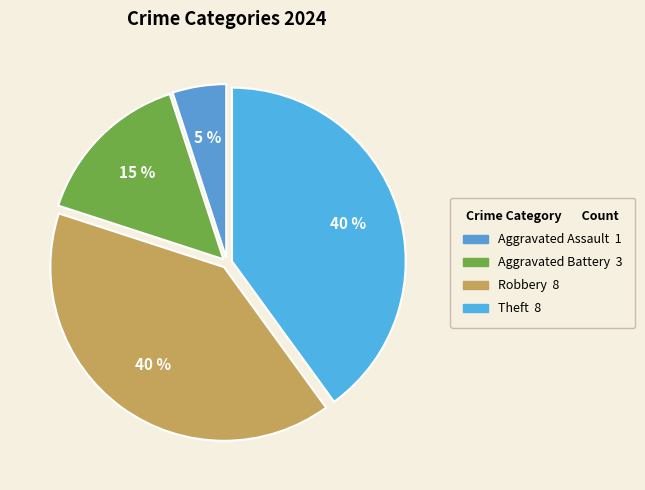

How many segments does this pie chart have?

4